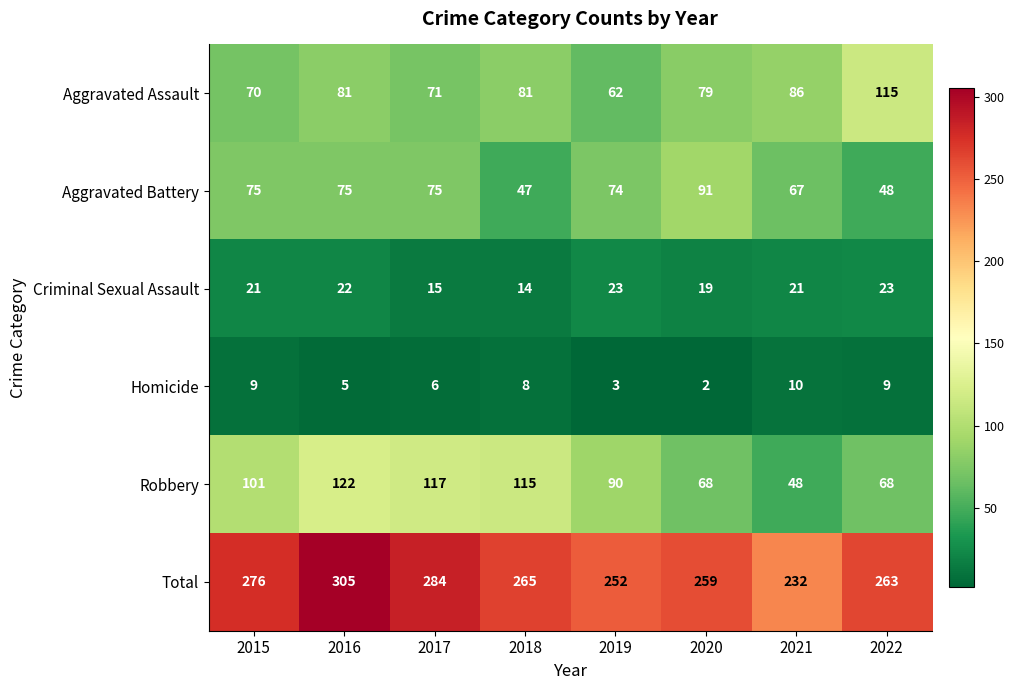

What is the difference between the highest and lowest values at 2019?

249